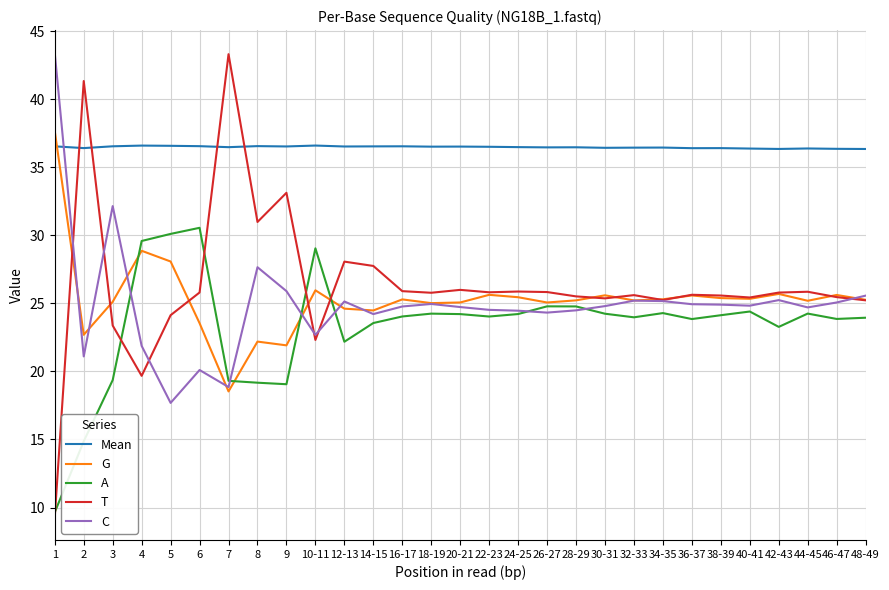

What is the total value across all series at 4?

136.6